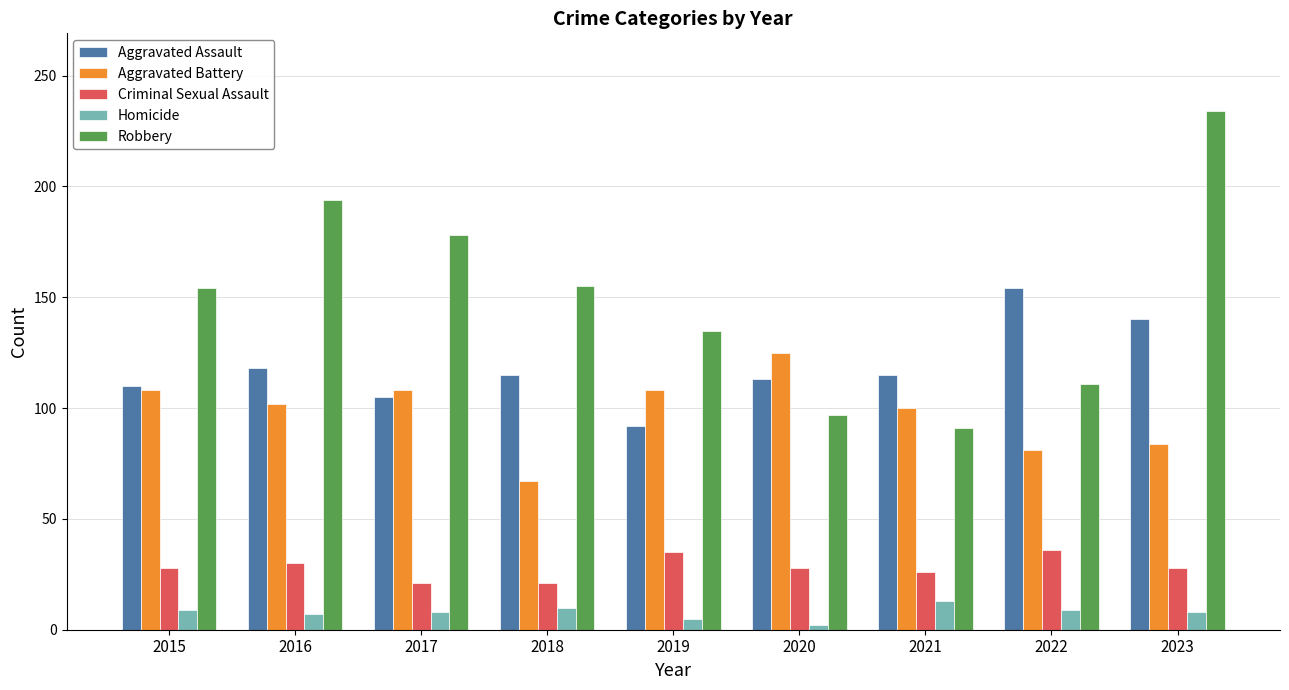

The value of Homicide at 2018 is 10. True or false?

True